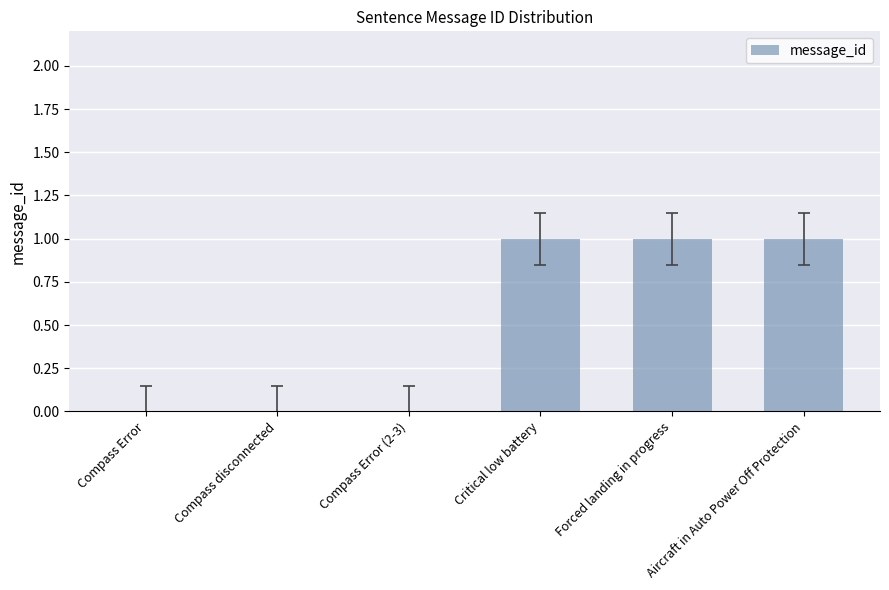

What is the ratio of the value at Aircraft in Auto Power Off Protection to the value at Critical low battery?

1.0